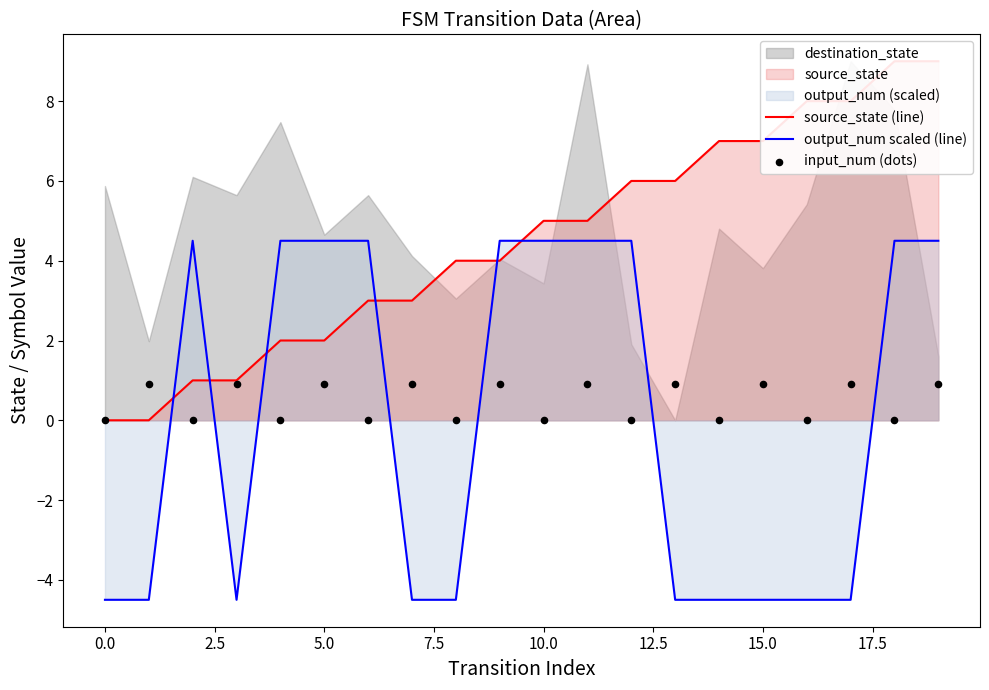

What is the maximum value for output_num scaled (line)?

4.5